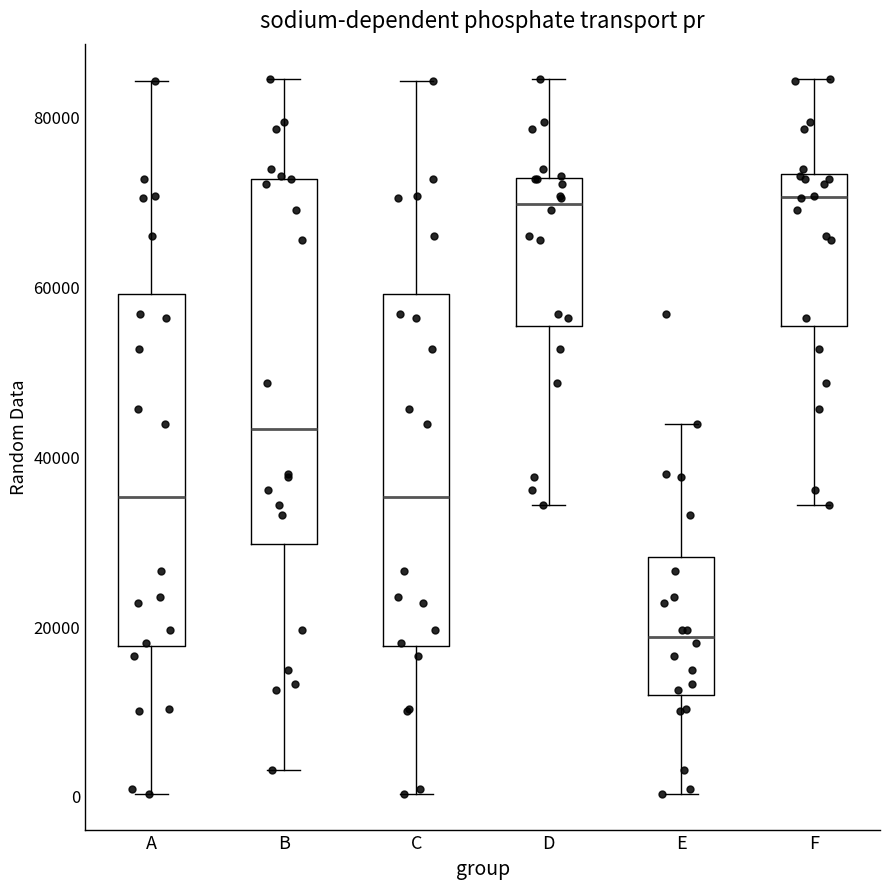

Reading left to right, read every box against the y-axis: the position of its median line, the range the box covers, and the ends of its whiskers. The values are not printed on the chart, so give them approximately, as read against the axis.

A: median 36000, box 18000 to 60000, whiskers 0 to 84000
B: median 44000, box 30000 to 72000, whiskers 4000 to 84000
C: median 36000, box 18000 to 60000, whiskers 0 to 84000
D: median 70000, box 56000 to 72000, whiskers 34000 to 84000
E: median 18000, box 12000 to 28000, whiskers 0 to 44000
F: median 70000, box 56000 to 74000, whiskers 34000 to 84000